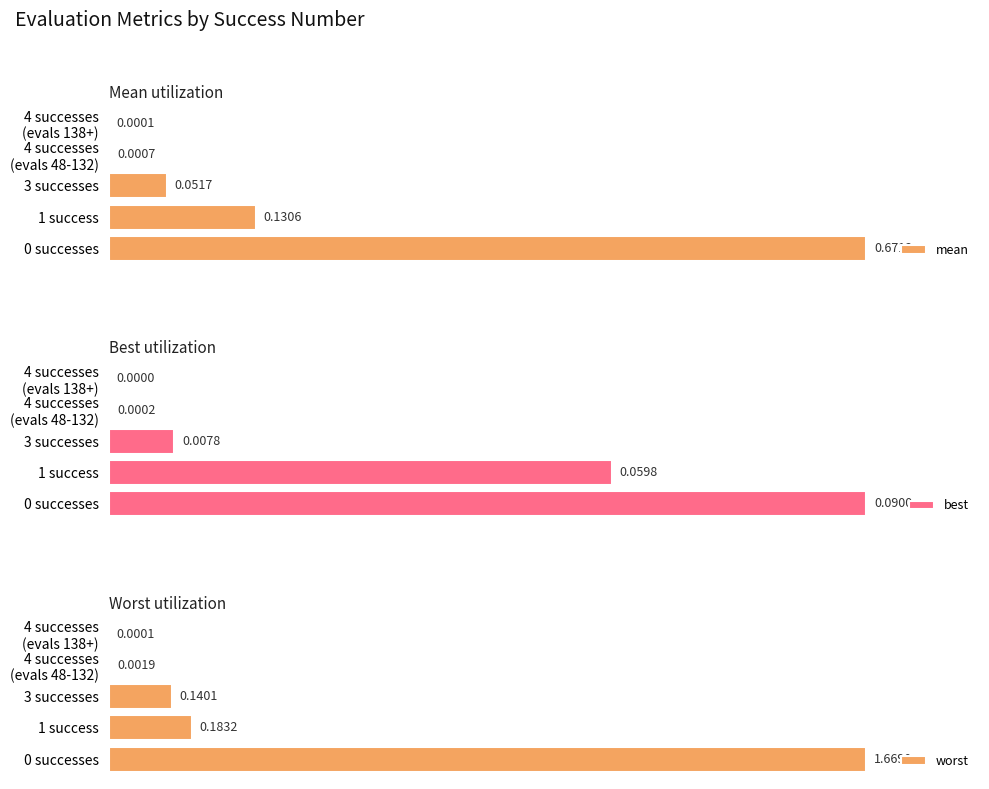

What is the value of the best bar at the 1st from the left?

0.1